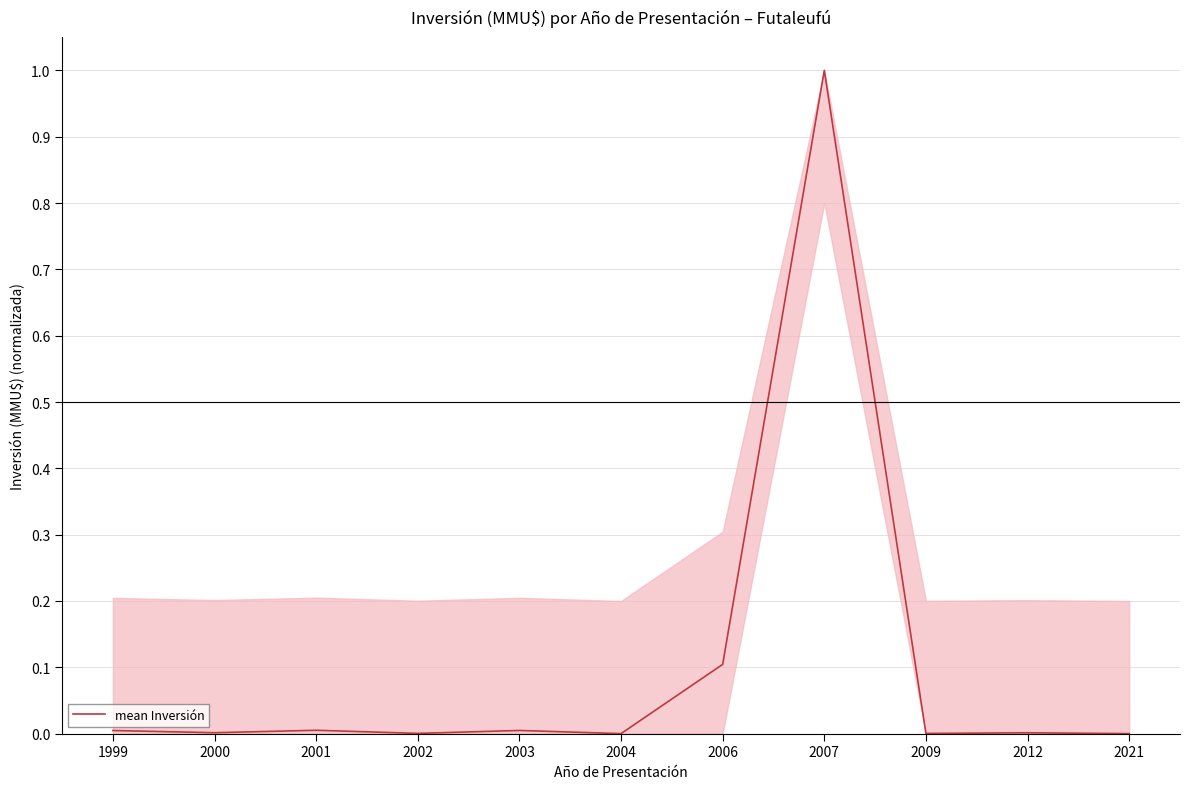

The chart shows a value of 0.0 at 2004. True or false?

True